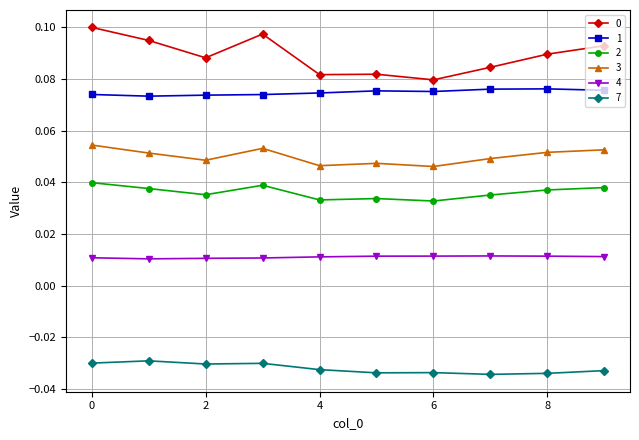

True or false: 1 and 3 cross at least once.

False